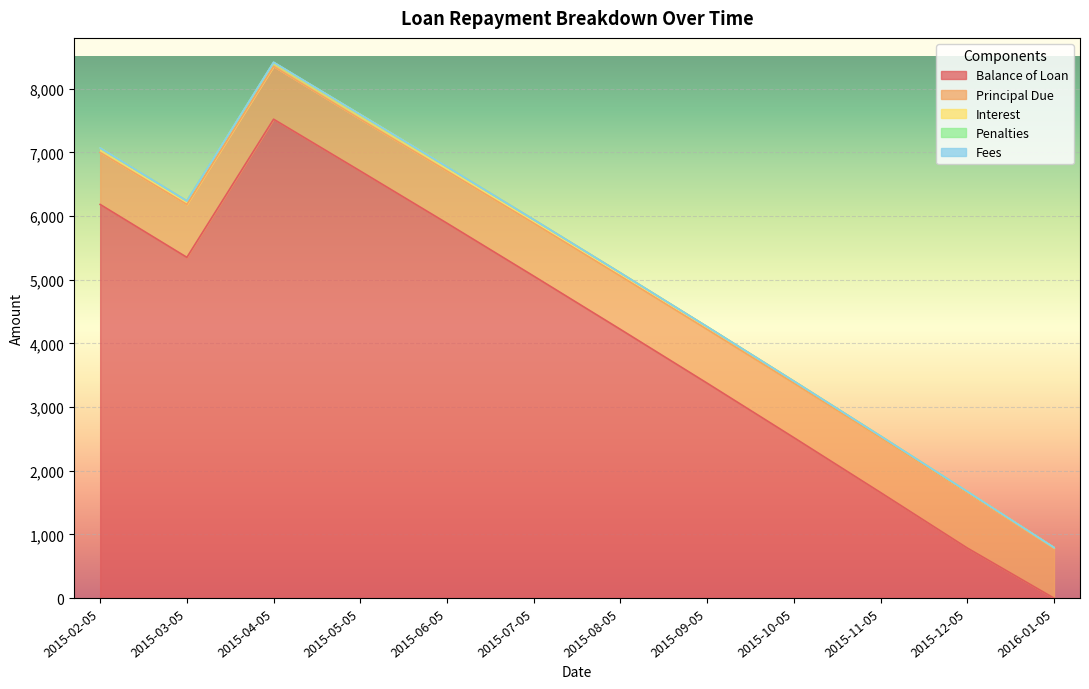

In Principal Due, how many points are higher than both neighbors (excluding endpoints)?

2